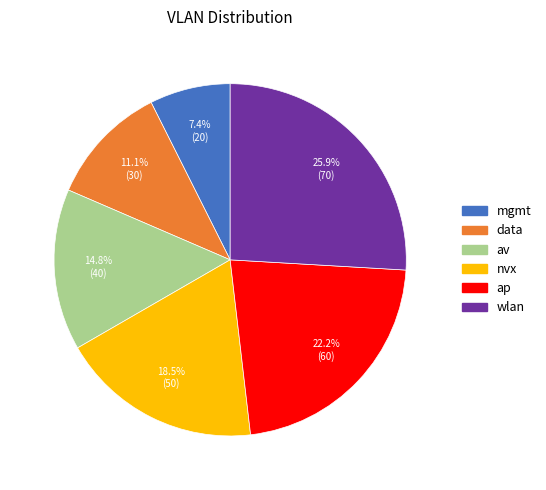

To the nearest percent, what percentage of the pie is av?

15%